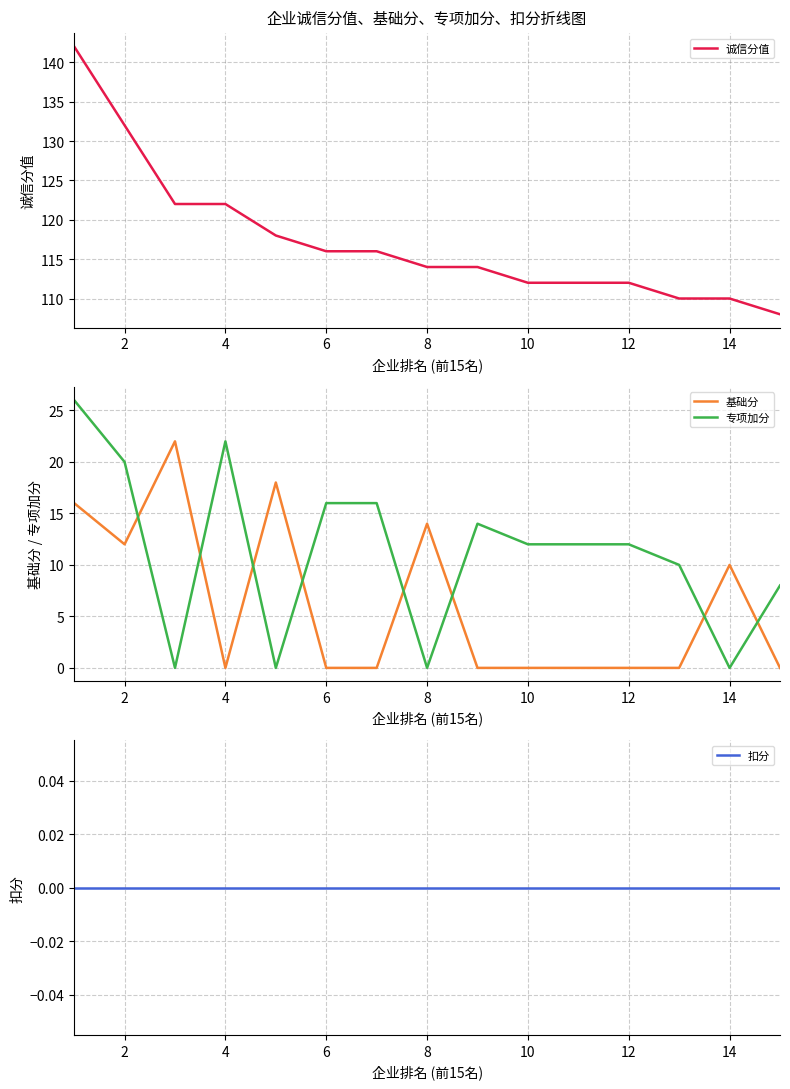

How many interior local peaks does the 专项加分 series have?

2